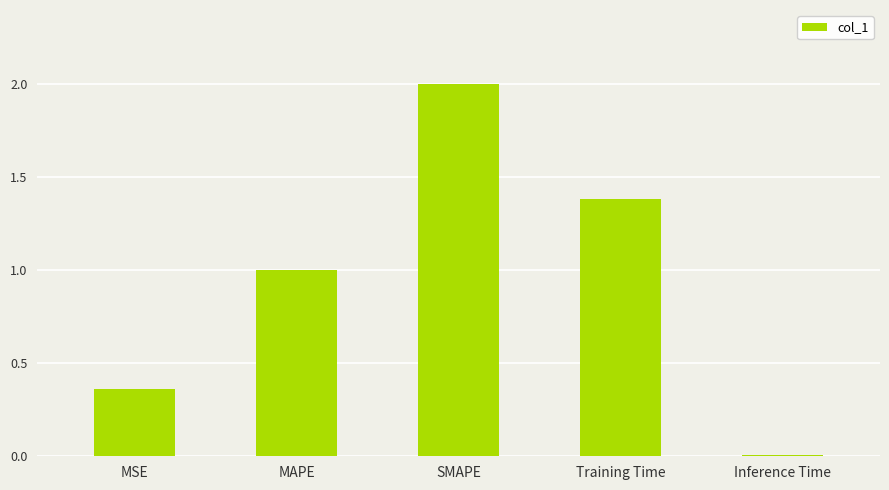

Which category has the lowest value across all series?

Inference Time